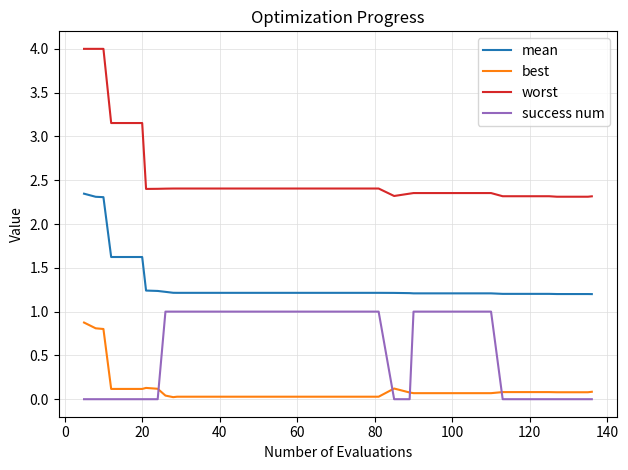

How many series are shown in this chart?

4